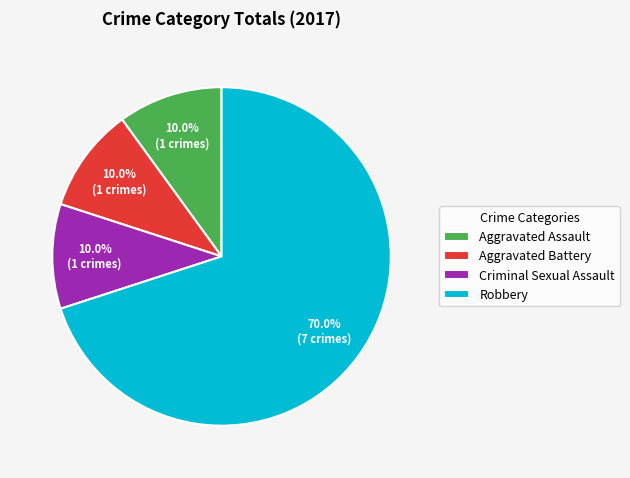

How many slices are in this pie chart?

4